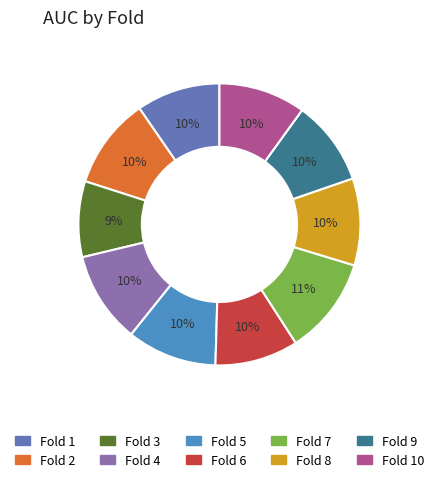

What is the smallest slice in the pie chart?

3